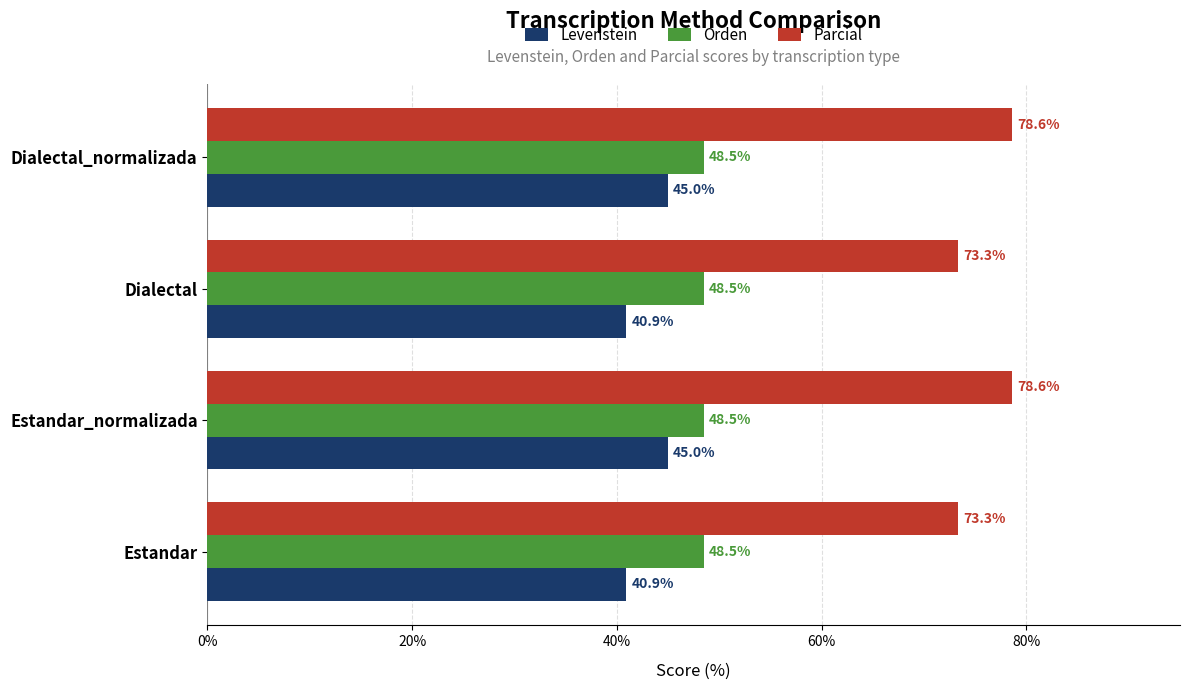

List the series in order of their peak value, highest first.

Parcial, Orden, Levenstein